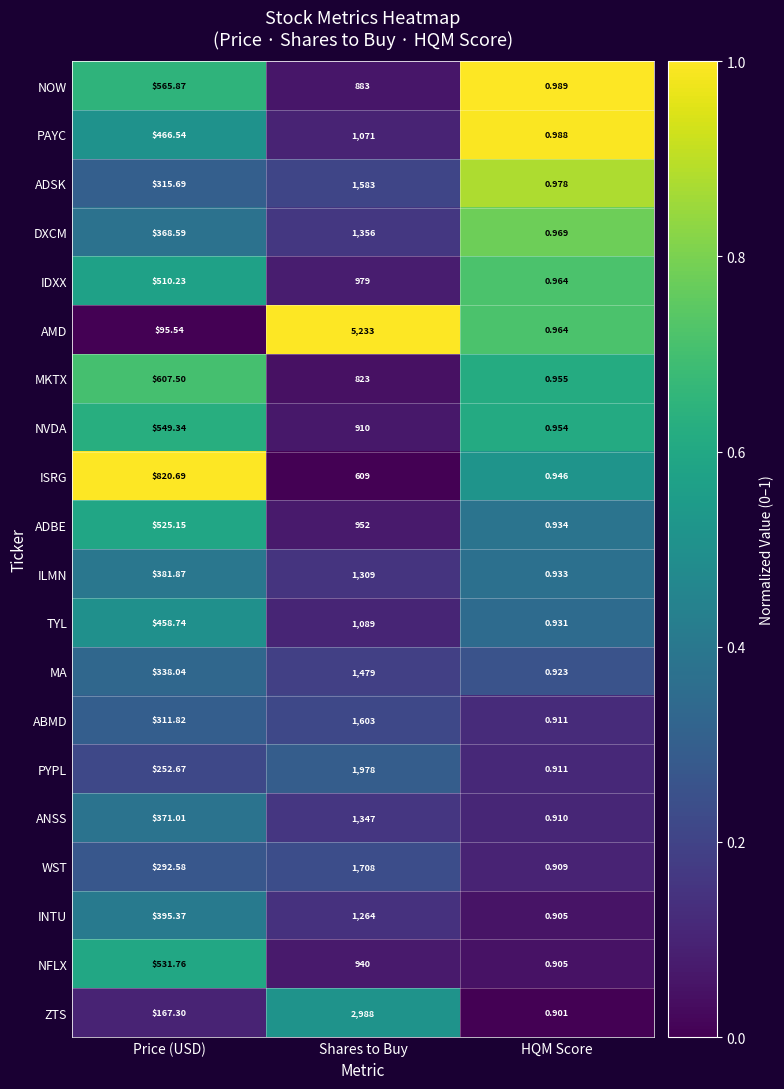

Where is PYPL nearest to the value 989?

Price (USD)